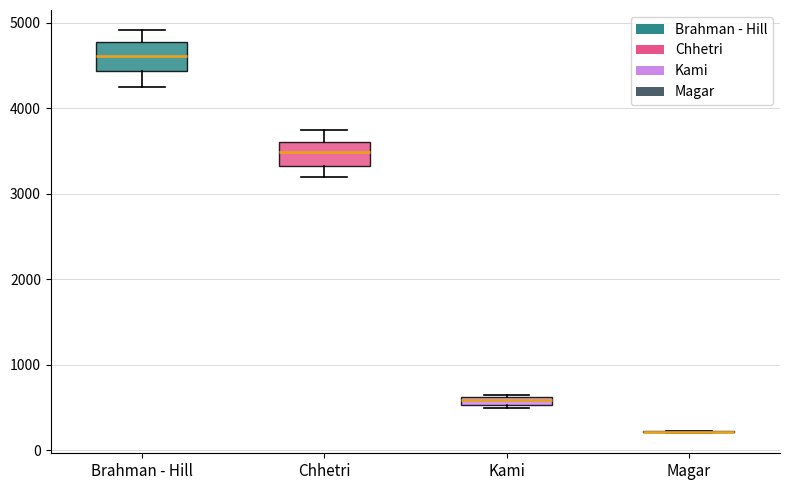

Where does the lower whisker of the box for Chhetri end on the y-axis? The values are not printed on the chart, so give them approximately, as read against the axis.

3200